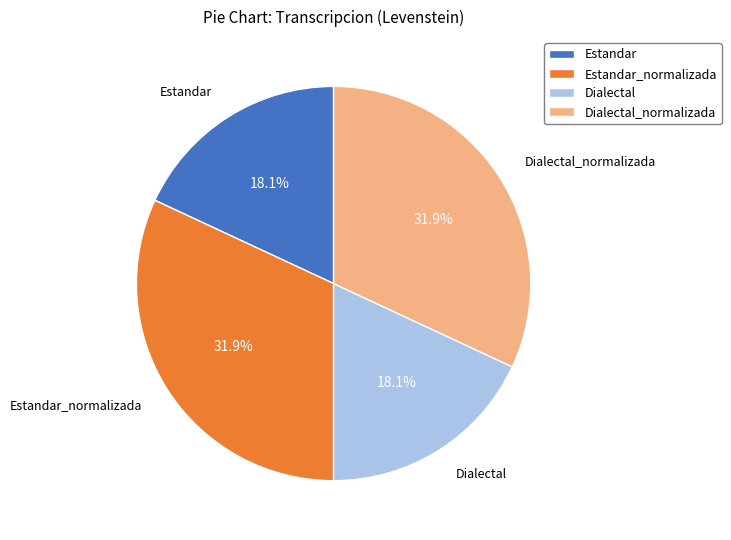

To the nearest percent, what portion does Estandar represent?

18%